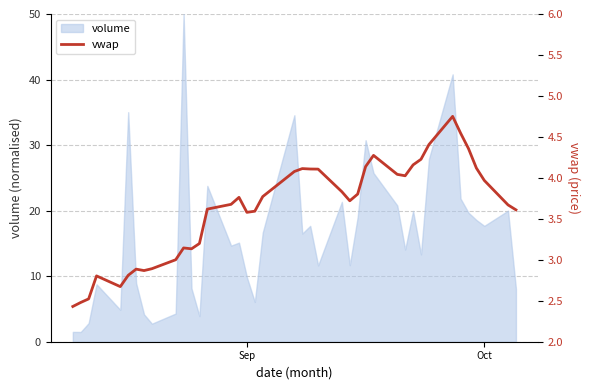

The value of volume at Sep is 9.8. True or false?

True